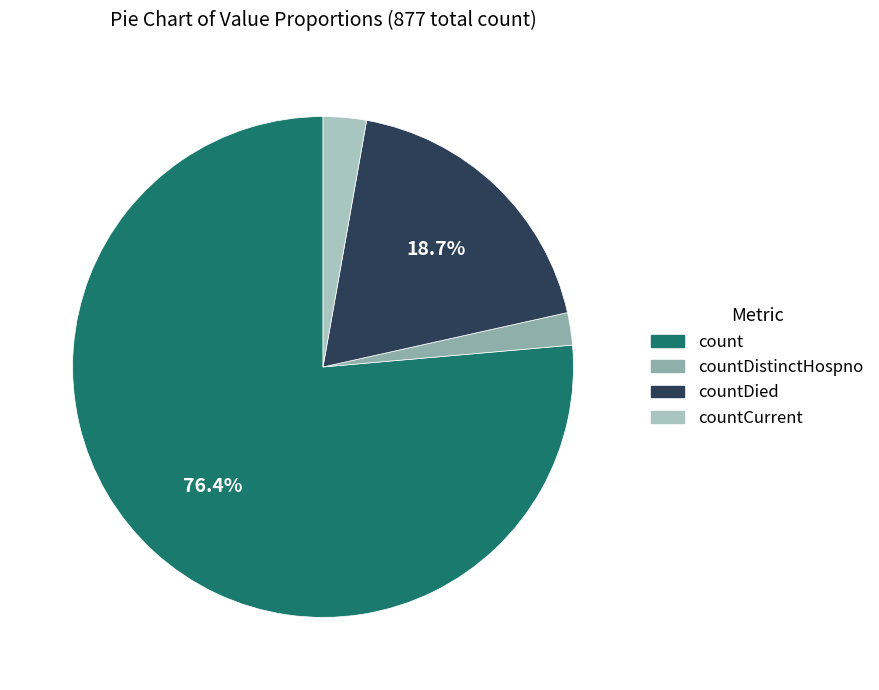

Count the number of slices in the pie.

4